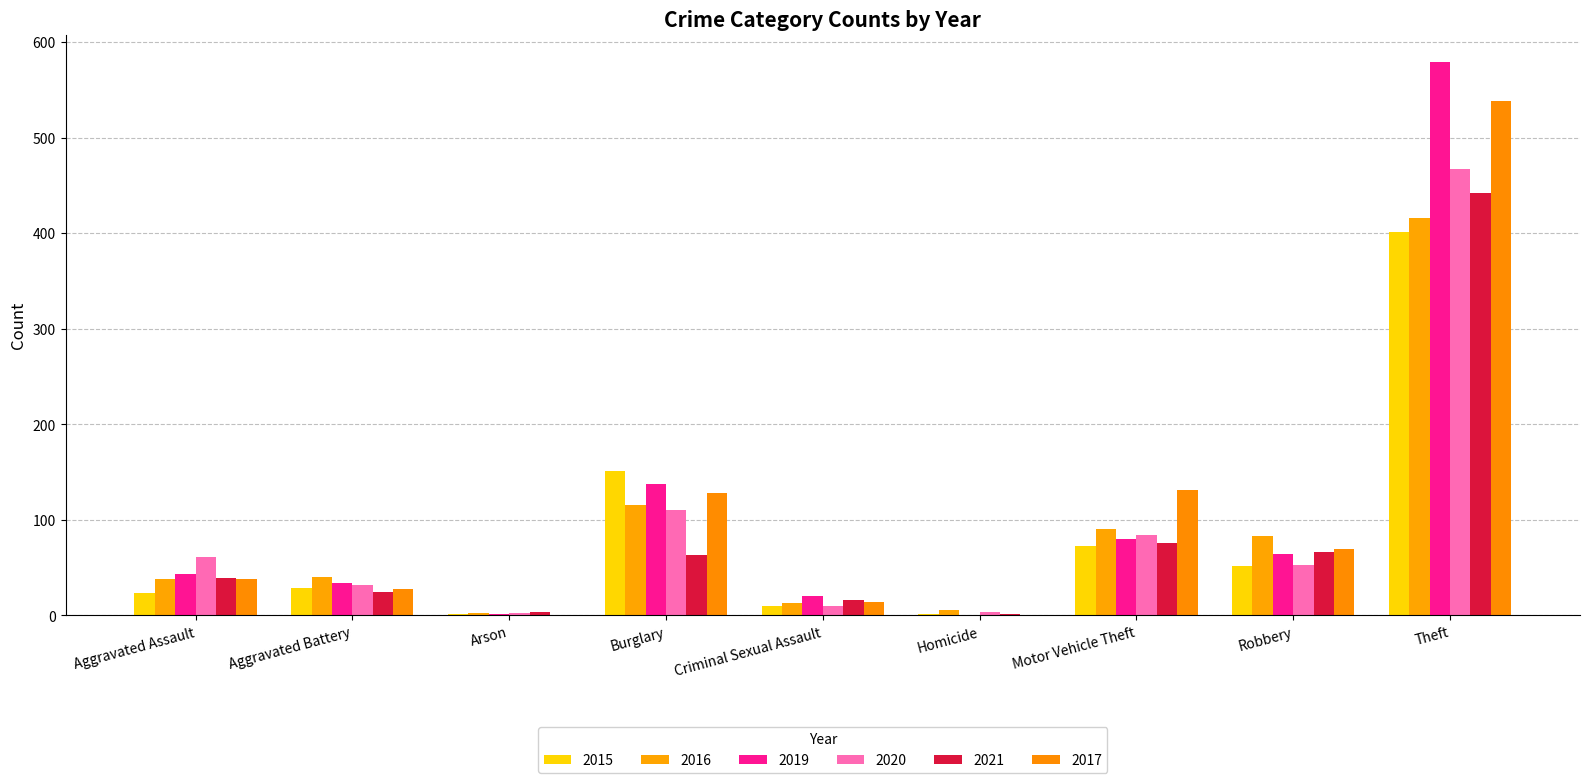

Reading right to left, extract all data points from this chart.

2015: 401	52	73	2	10	151	2	29	23
2016: 416	83	91	6	13	116	3	40	38
2019: 579	64	80	1	20	138	2	34	43
2020: 467	53	84	4	10	110	3	32	61
2021: 442	66	76	2	16	63	4	25	39
2017: 539	70	131	1	14	128	1	28	38